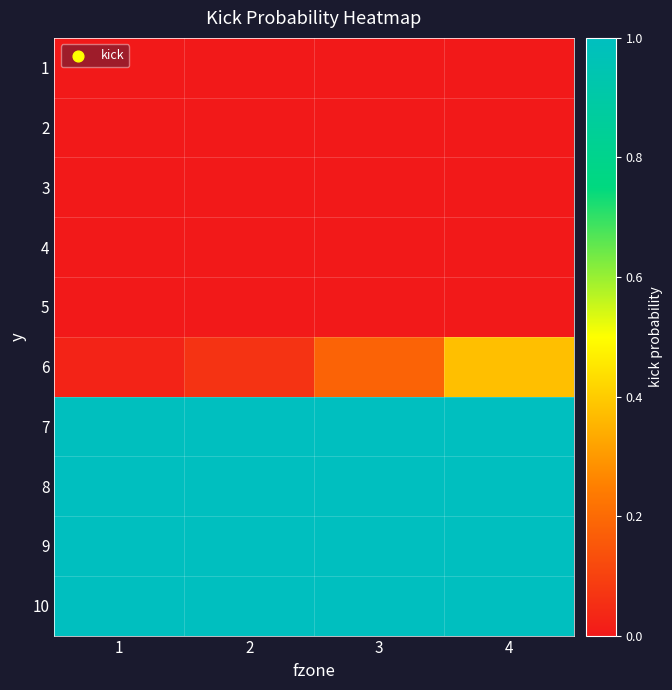

How many categories are shown in the chart?

4